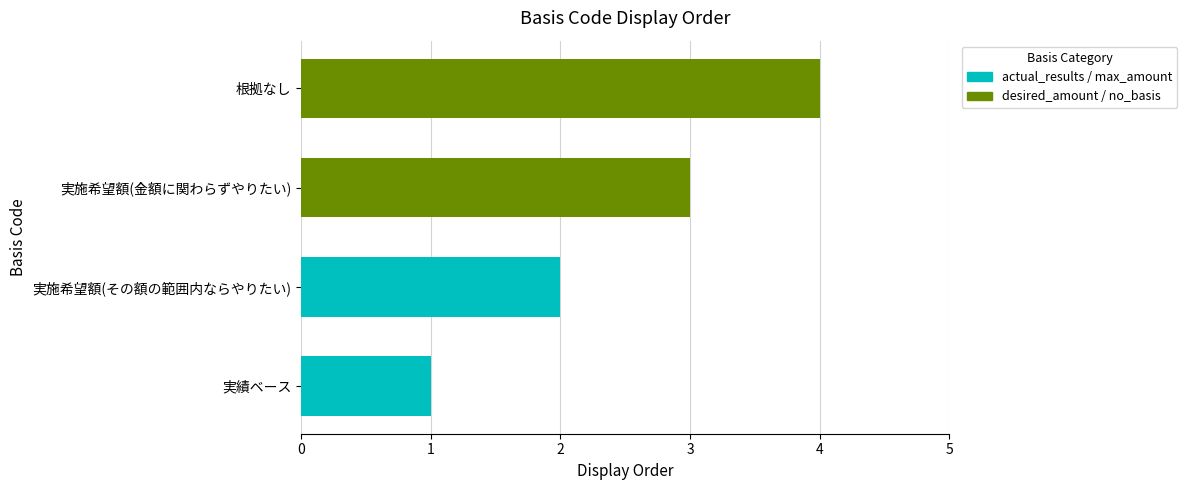

What is the greatest value displayed?

4